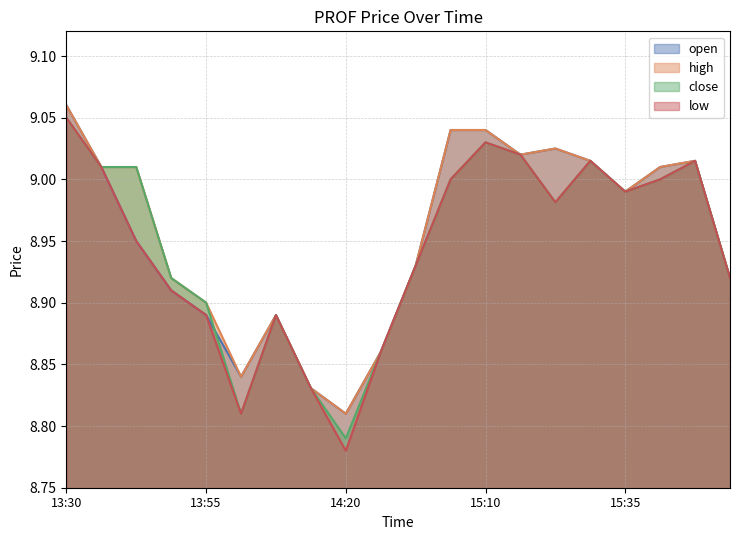

Does the chart display data point markers on the line(s)?

No